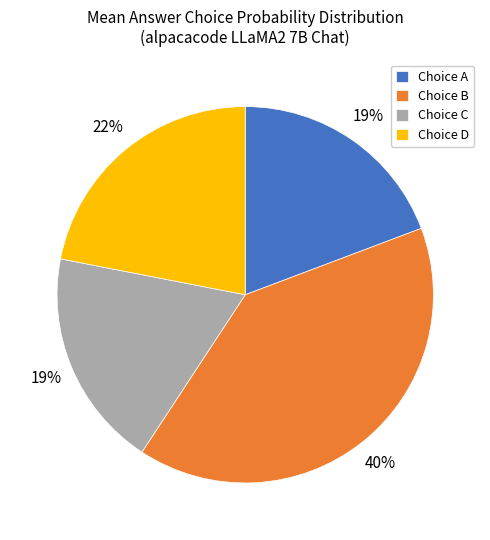

To the nearest percent, what is the combined percentage of Choice B and Choice D?

62%